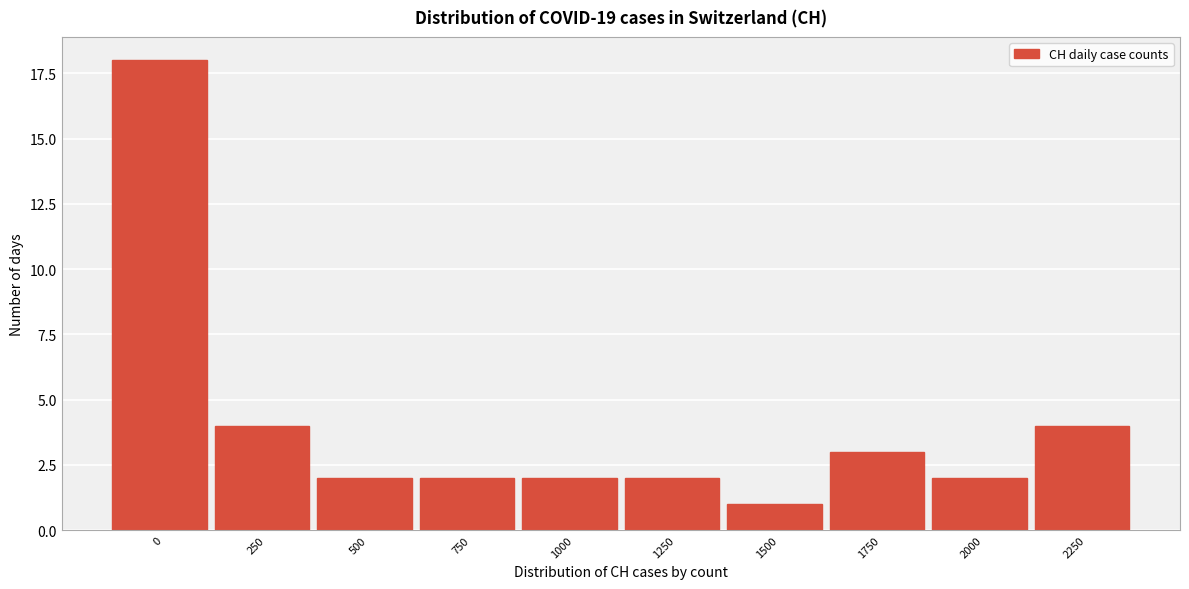

Reading left to right, what are all the values shown in this chart?

18	4	2	2	2	2	1	3	2	4